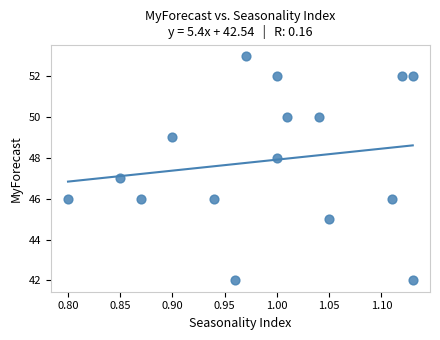

What is the range of Y values (max minus min)?

11